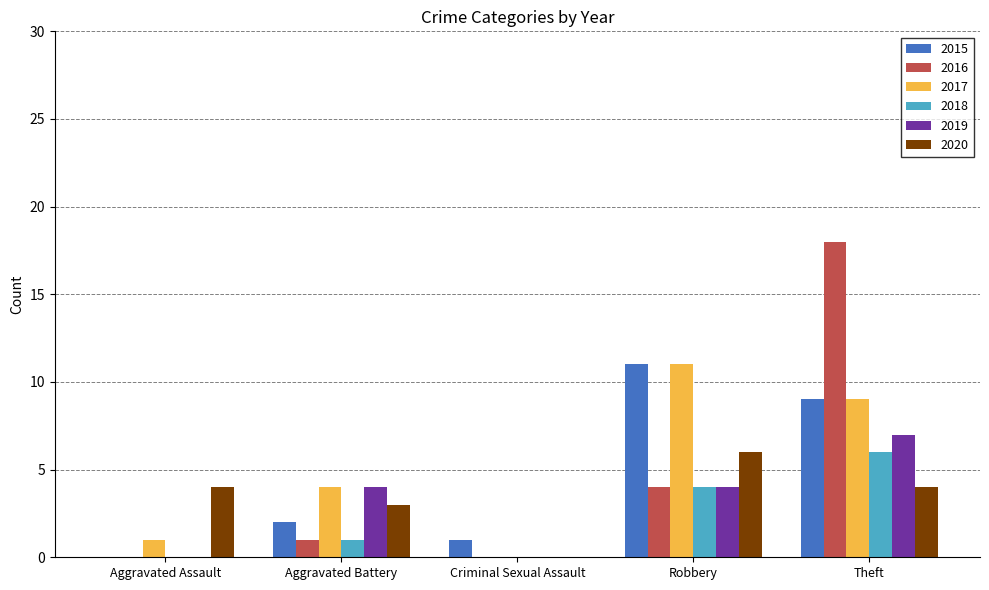

Is it true that 2015 equals 0 at Criminal Sexual Assault?

False